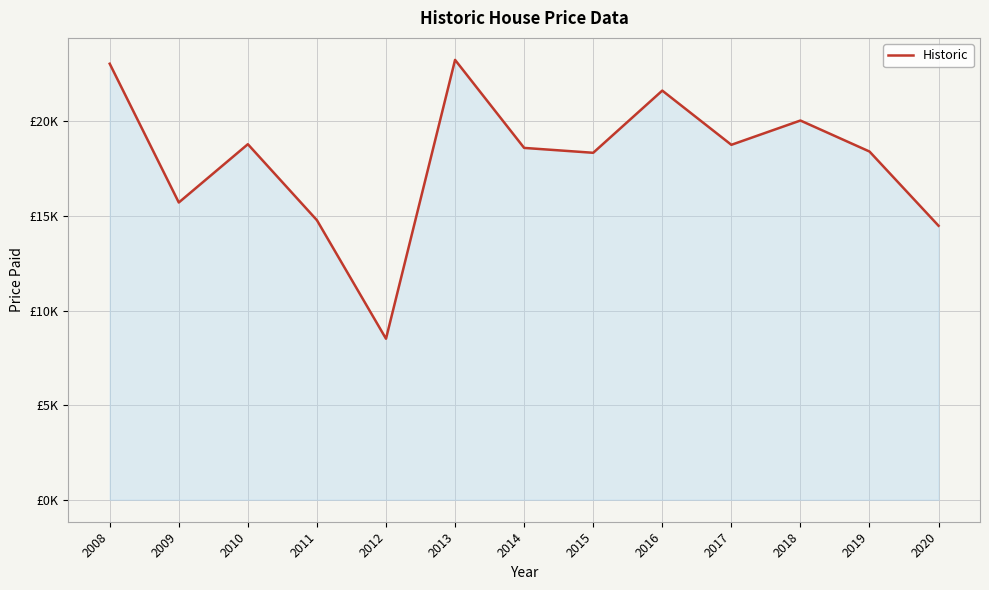

Rank the categories by value from lowest to highest.

2012, 2020, 2011, 2009, 2015, 2019, 2014, 2017, 2010, 2018, 2016, 2008, 2013